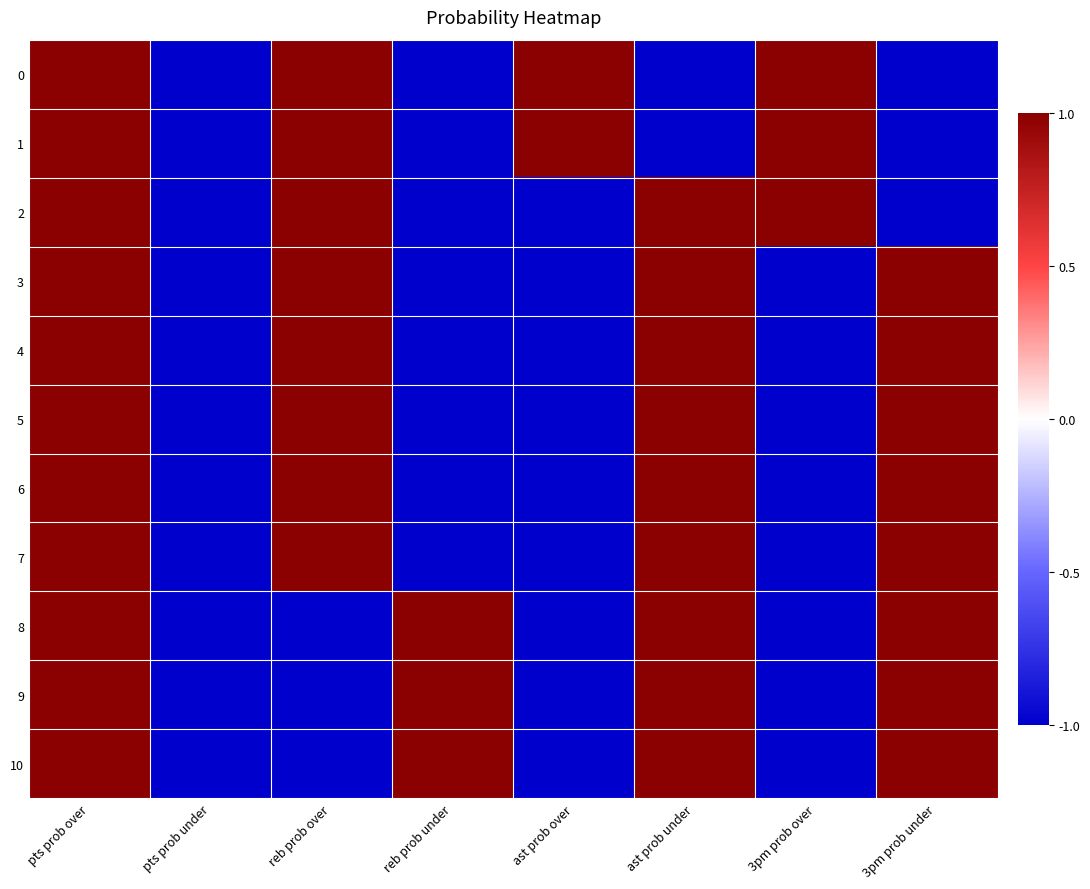

Which series changed the most between pts prob under and 3pm prob under?

3